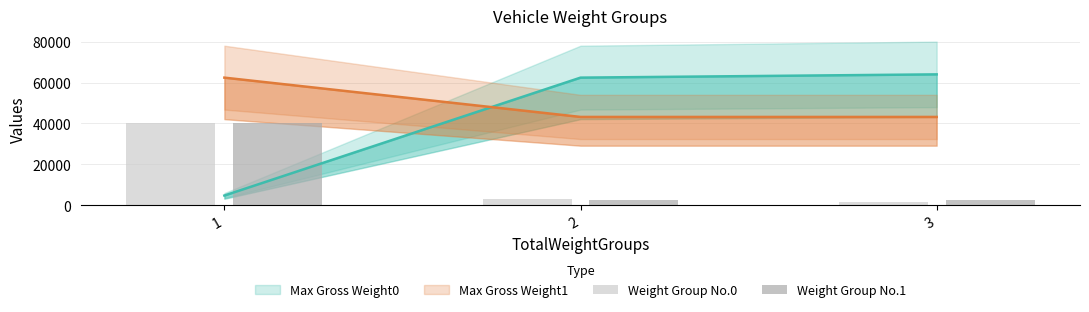

How many Weight Group No.1 values are between 2400 and 40400?

3